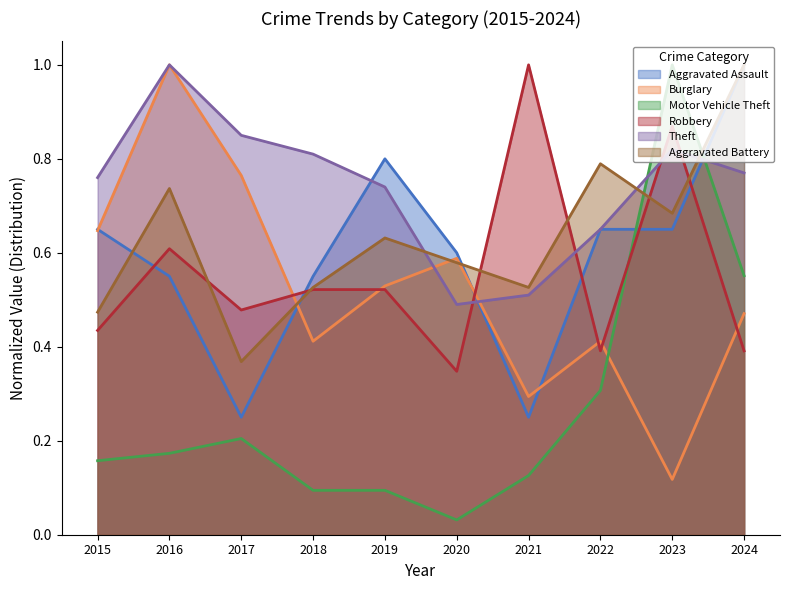

Count the number of data series in this chart.

6